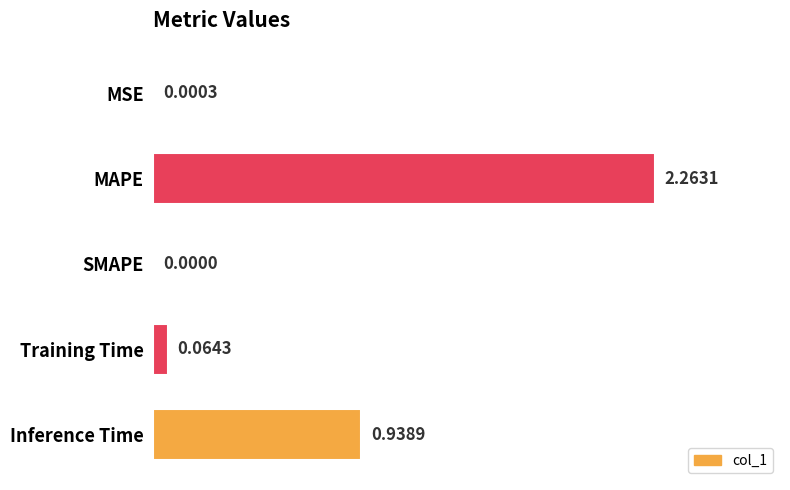

Which has a higher value, Training Time or SMAPE?

Training Time